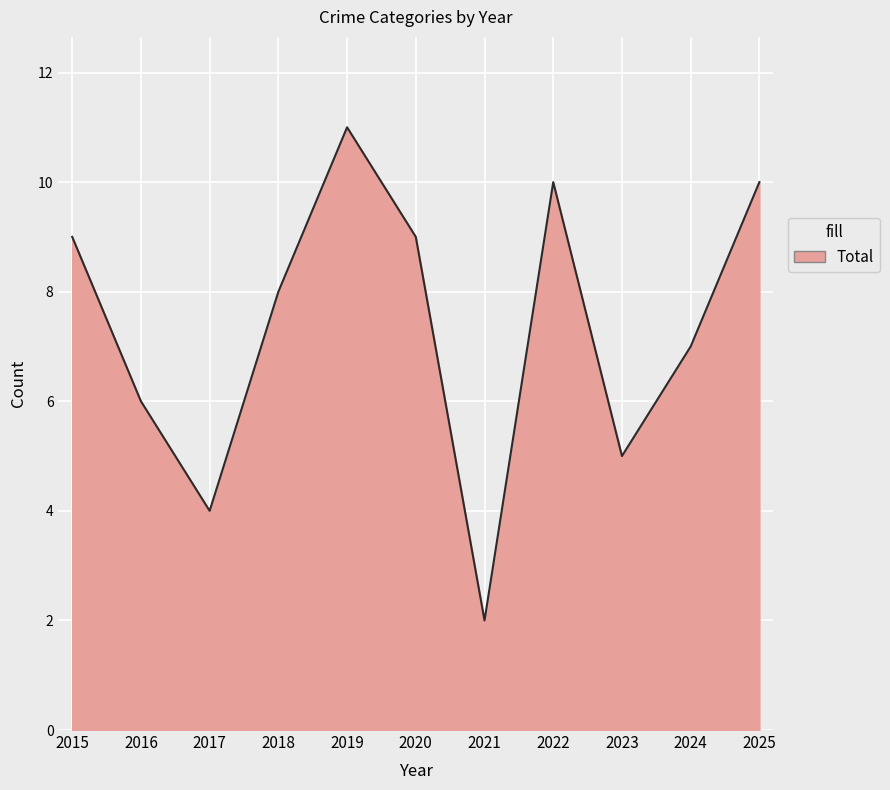

What is the change in value from 2019 to 2023?

-6